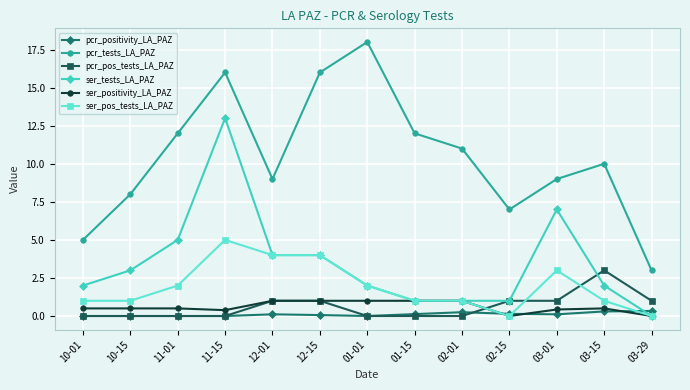

Between 10-01 and 11-01, which series saw the biggest shift?

pcr_tests_LA_PAZ